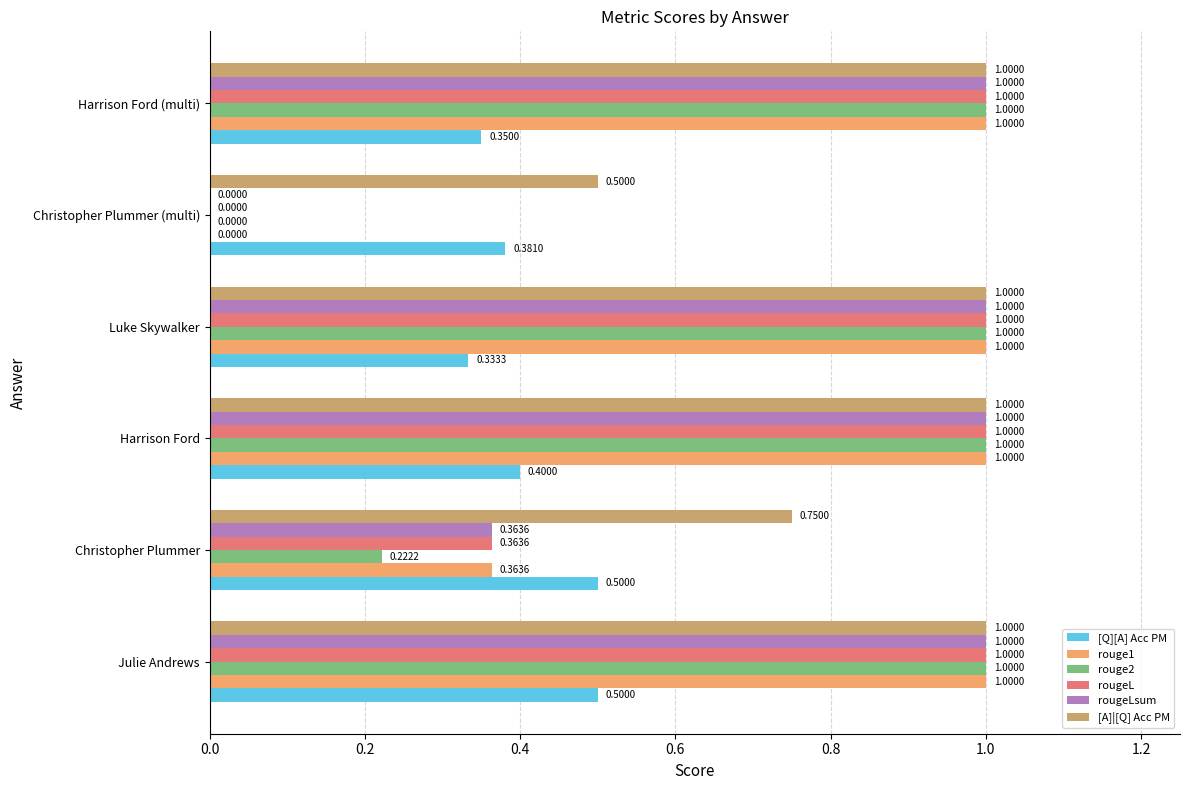

How many categories are shown in the chart?

6